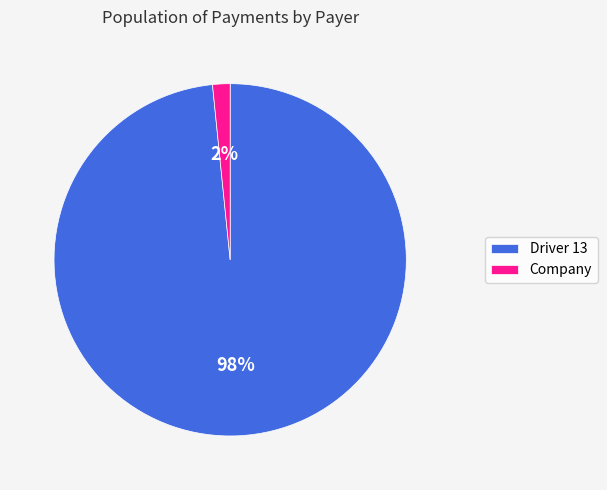

Combined, do Company and Driver 13 account for over 50%?

Yes